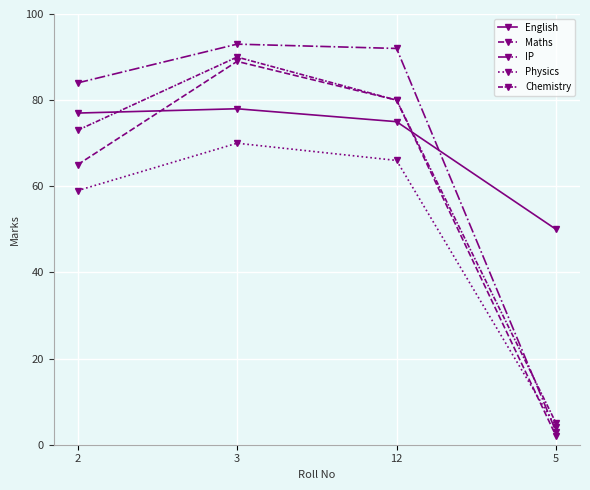

Is it true that Chemistry equals 34 at 12?

False